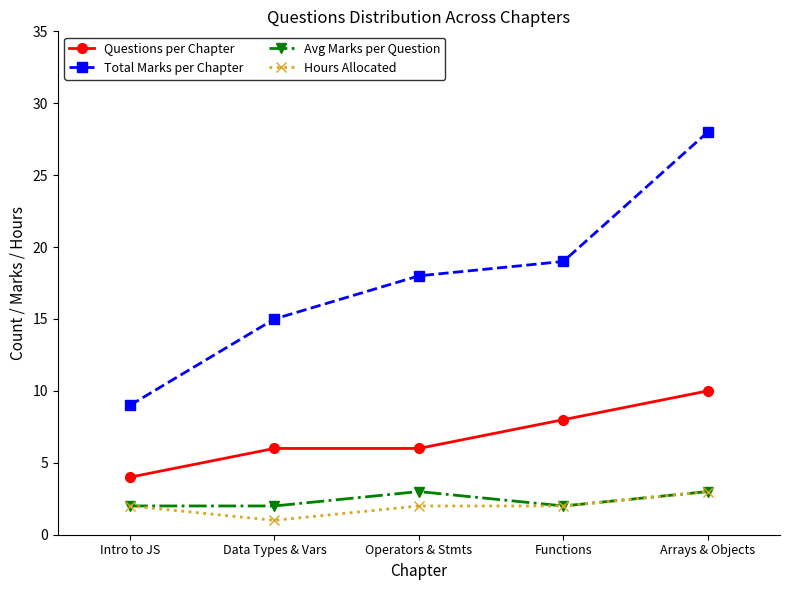

True or false: Total Marks per Chapter has a value of 18 at Operators & Stmts.

True